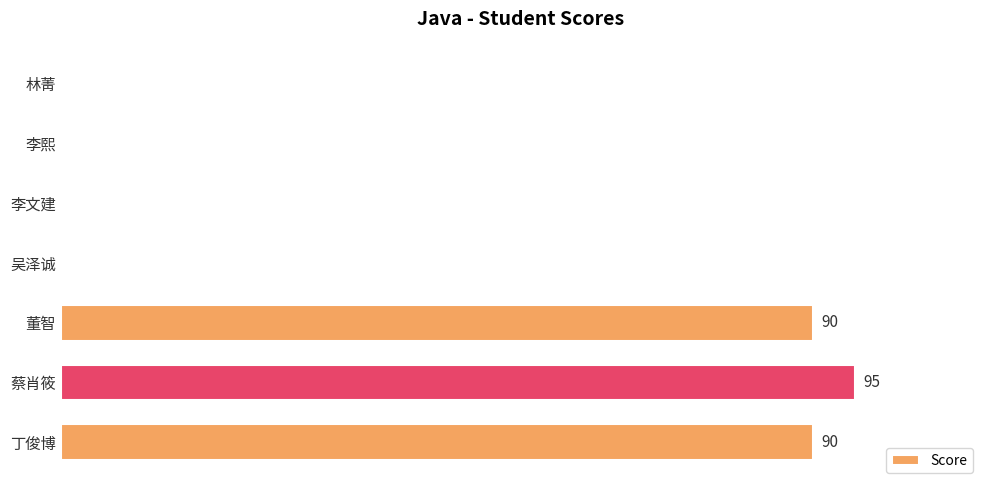

What is the greatest value displayed?

95